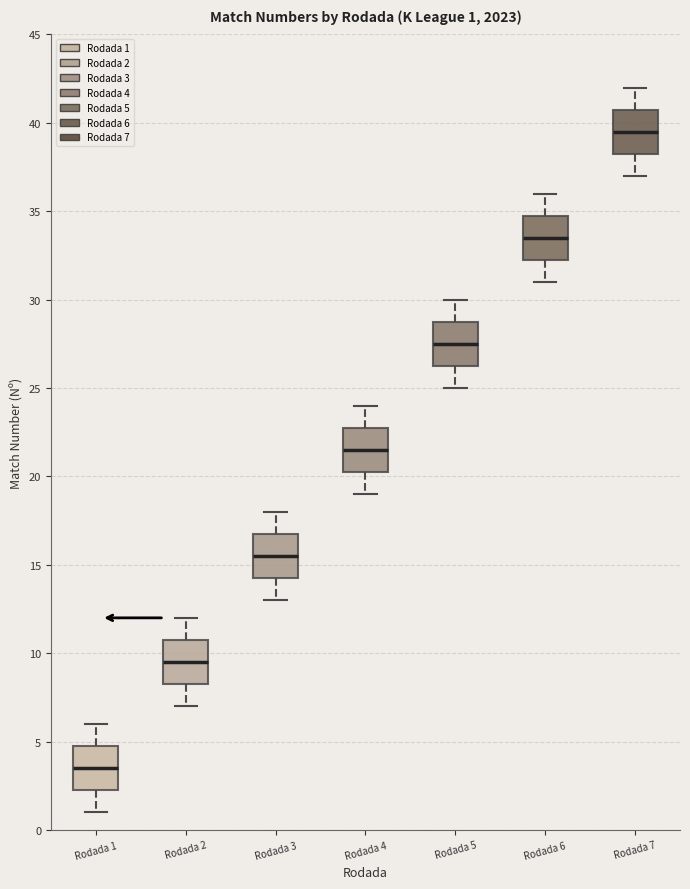

Which box has the lowest median line?

Rodada 1